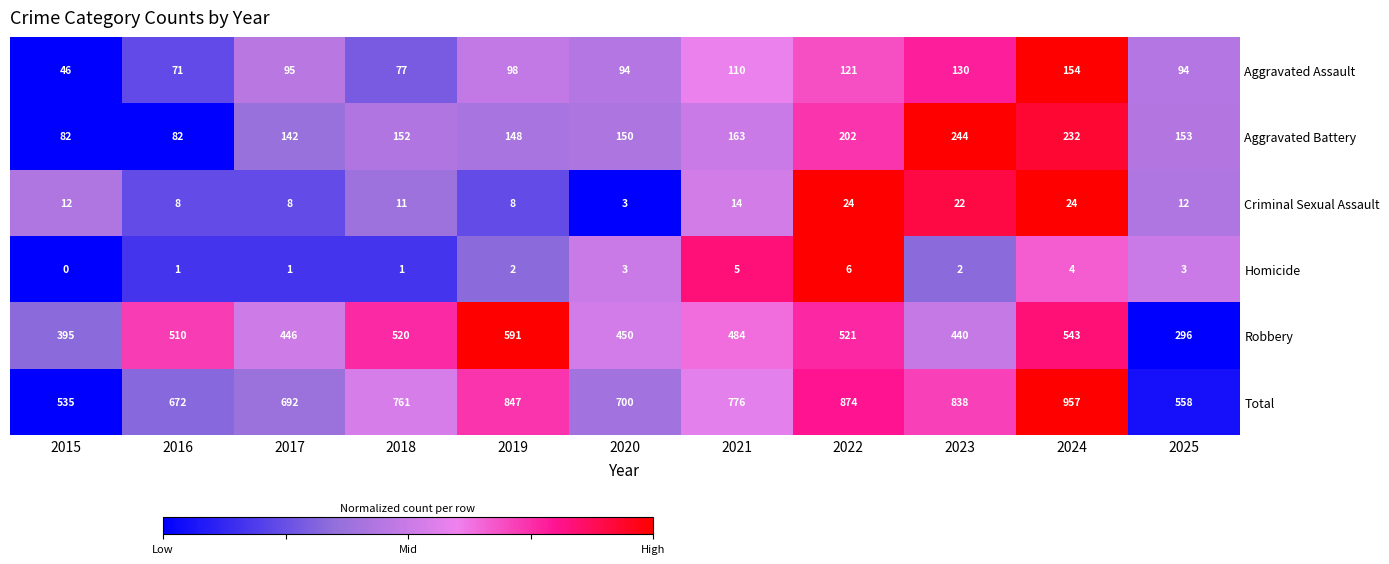

How many distinct data groups are displayed?

6